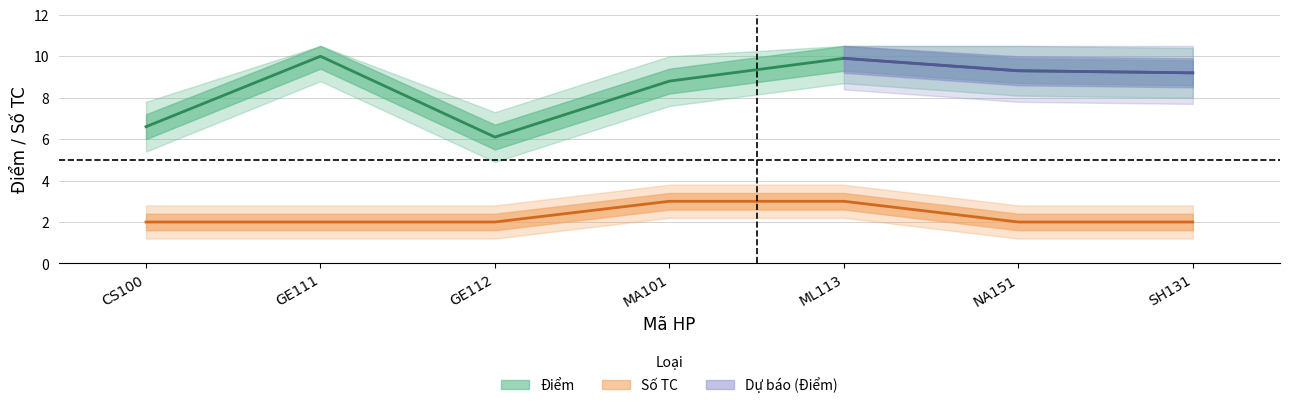

Does the chart display data point markers on the line(s)?

No